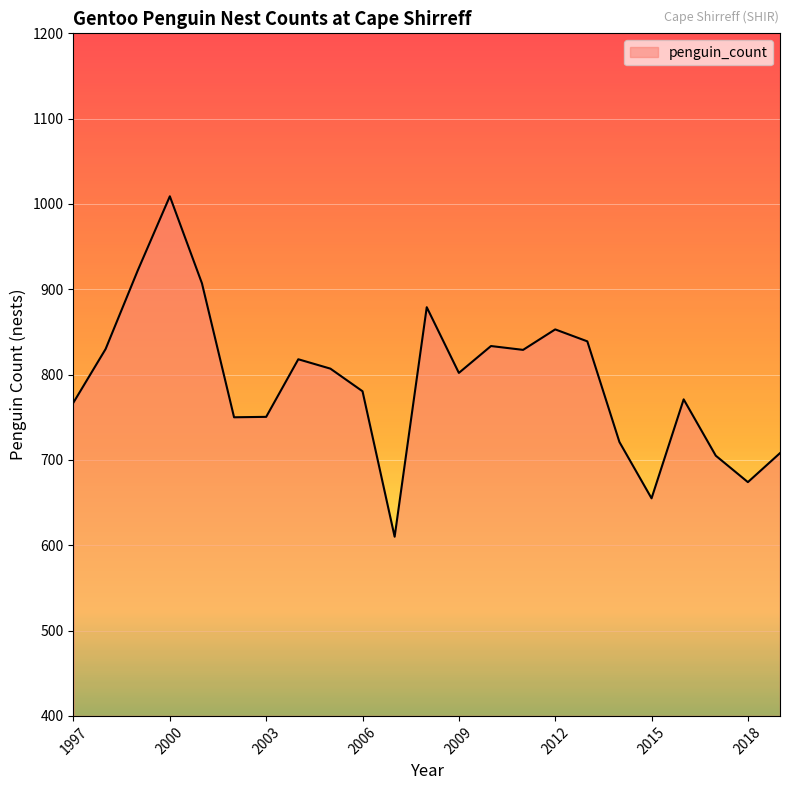

What is the smallest value displayed?

610.0